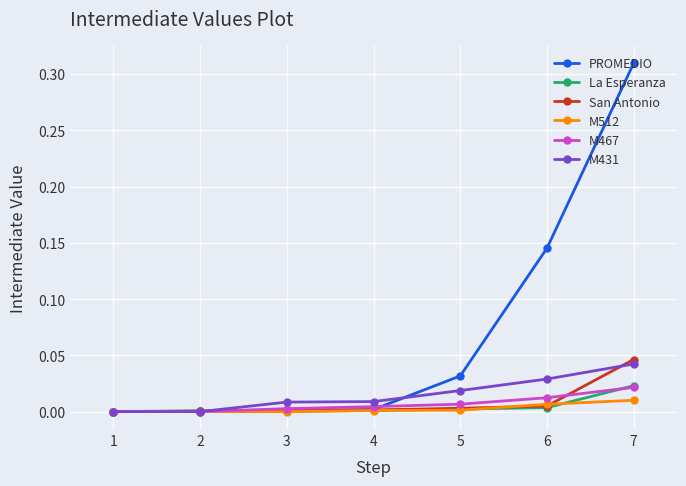

Between 5 and 7, which series saw the biggest shift?

PROMEDIO